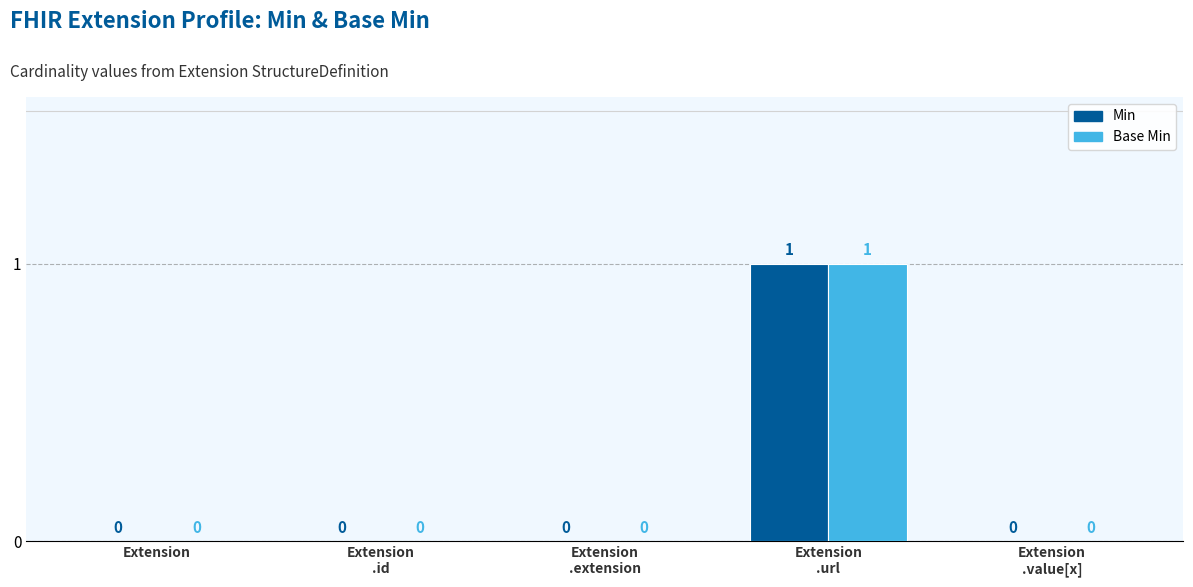

The Min series shows 0 at Extension. True or false?

True